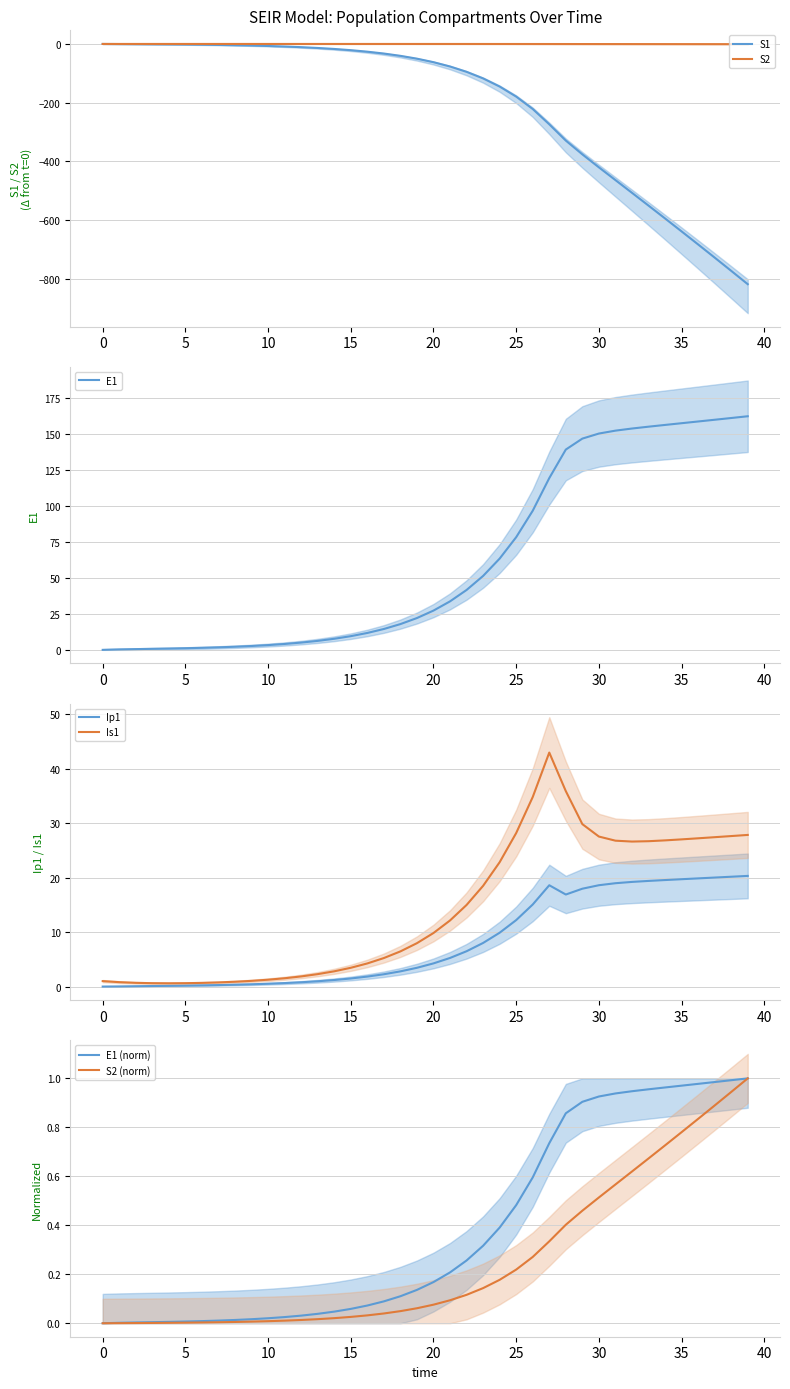

At how many categories does at least one series exceed -810?

40